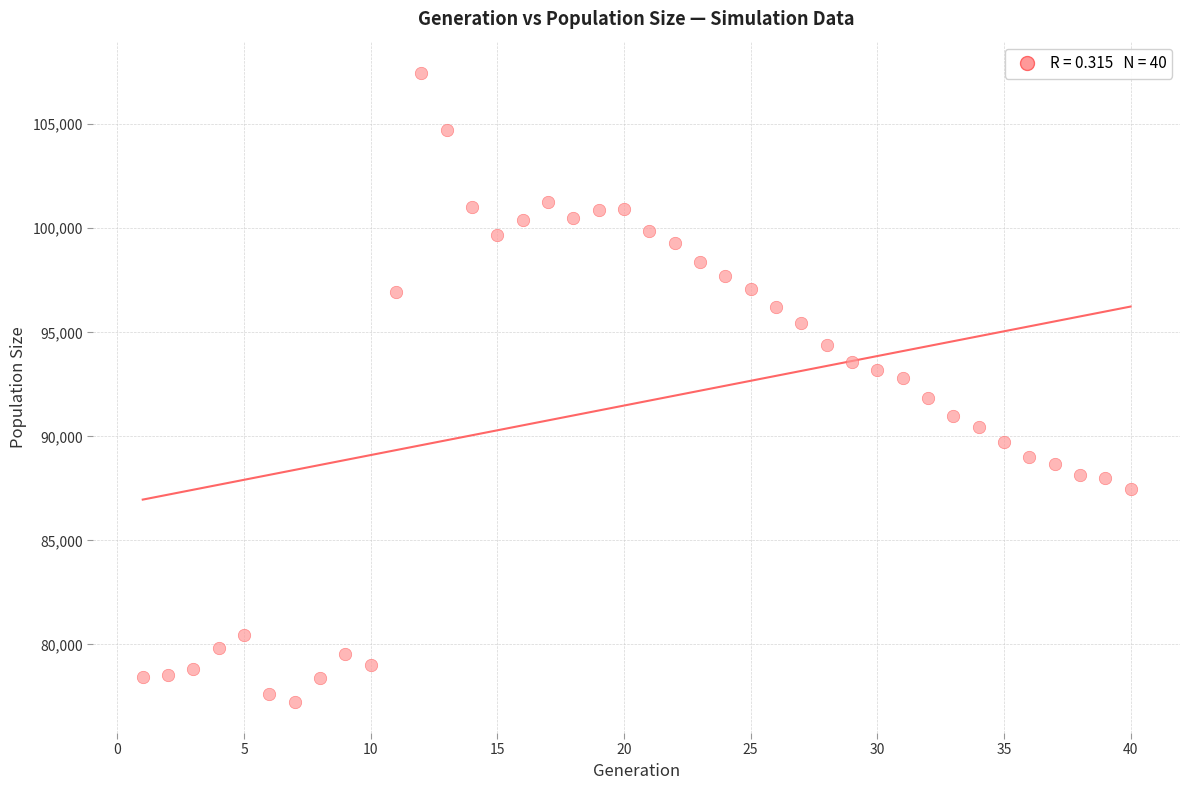

What is the range of X values (max minus min)?

39